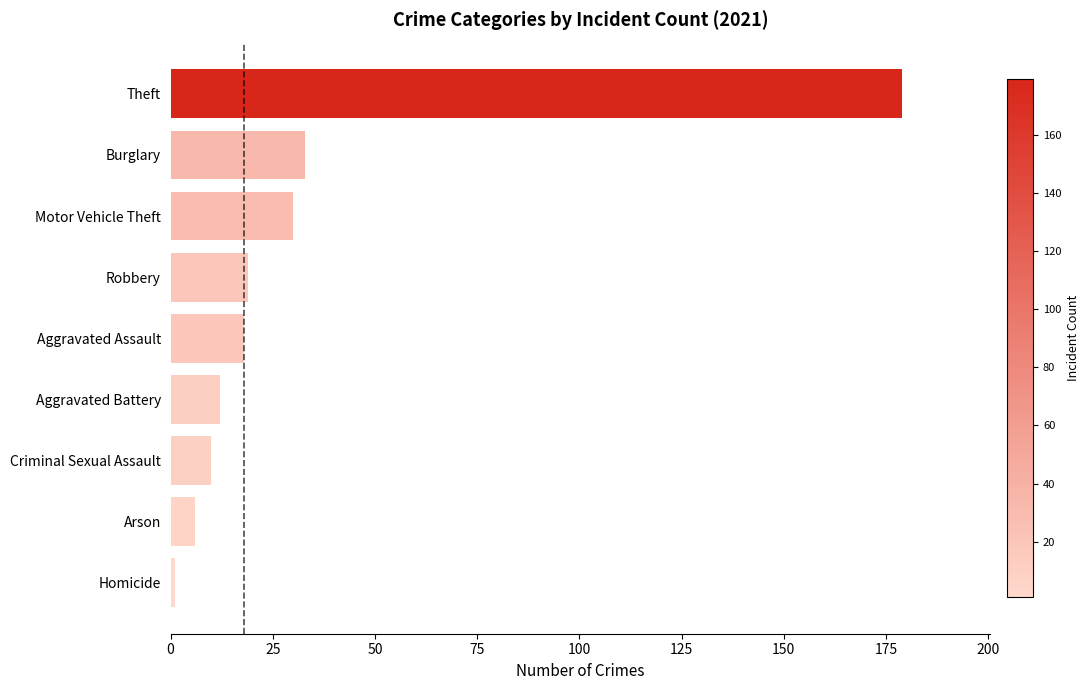

At which category does the chart reach its minimum across all series?

Homicide